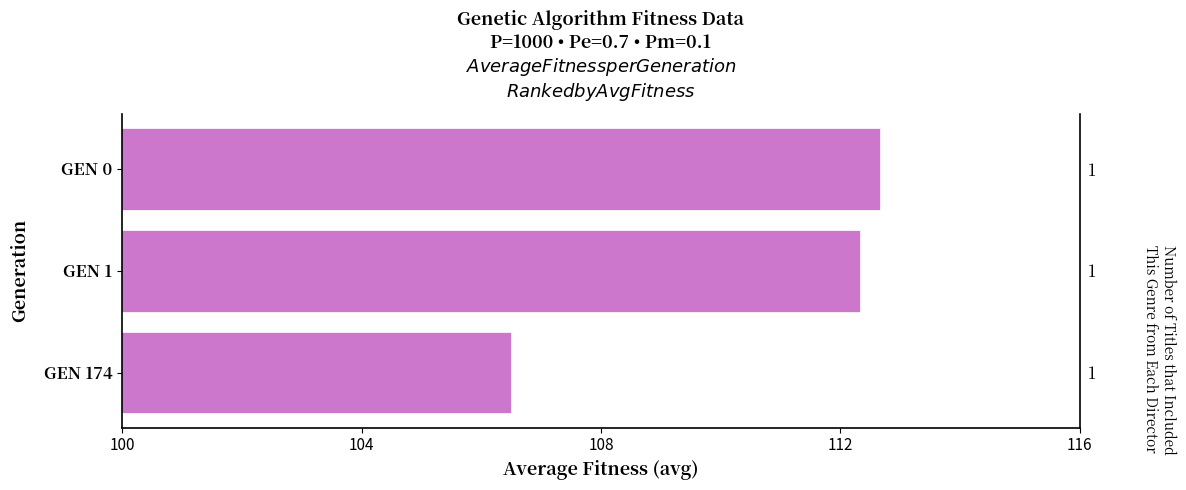

What is the maximum value shown in the chart?

112.7